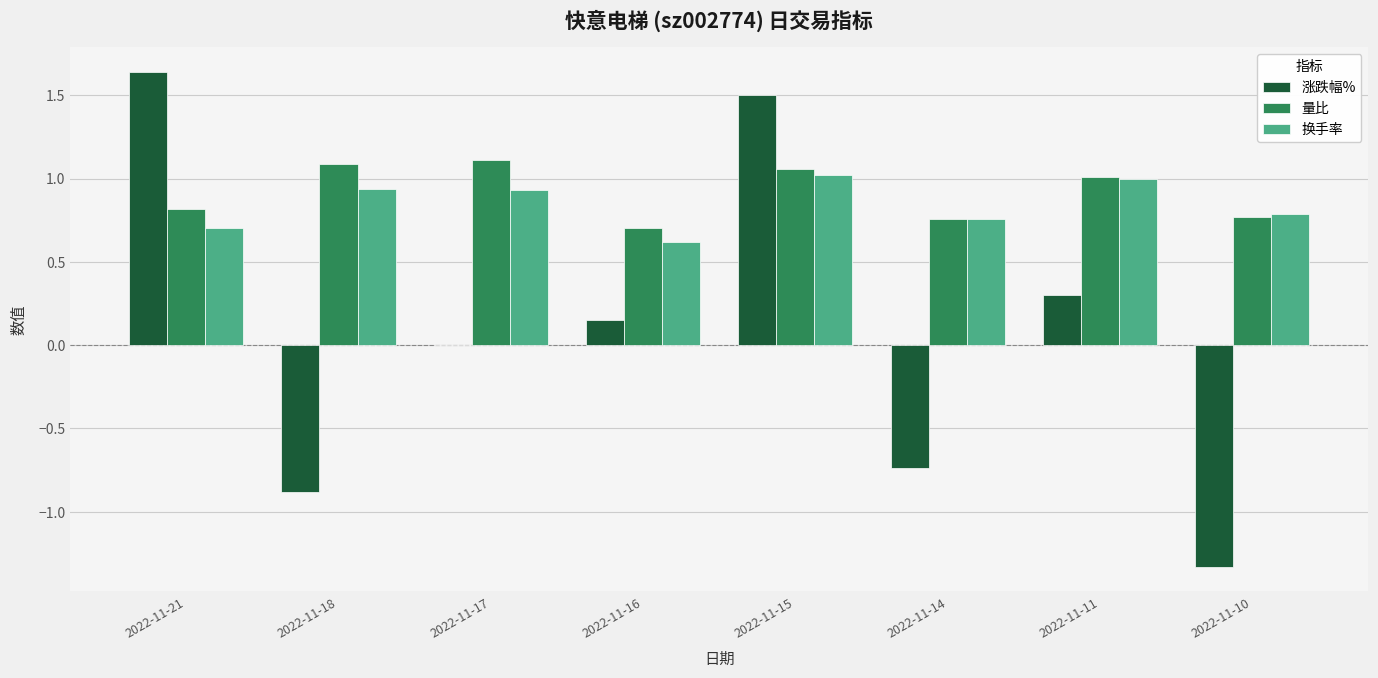

Which label corresponds to the largest value in the chart?

2022-11-21